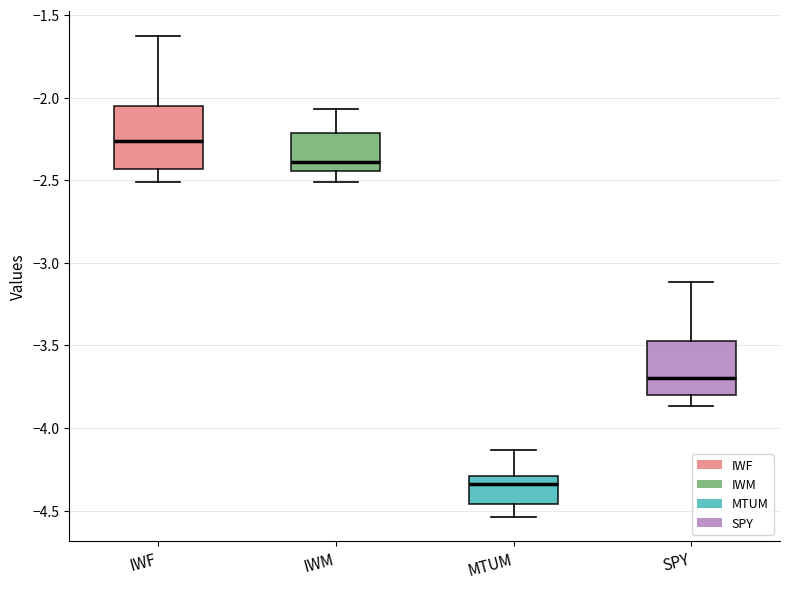

Where does the upper whisker of the box for SPY end on the y-axis? The values are not printed on the chart, so give them approximately, as read against the axis.

-3.10